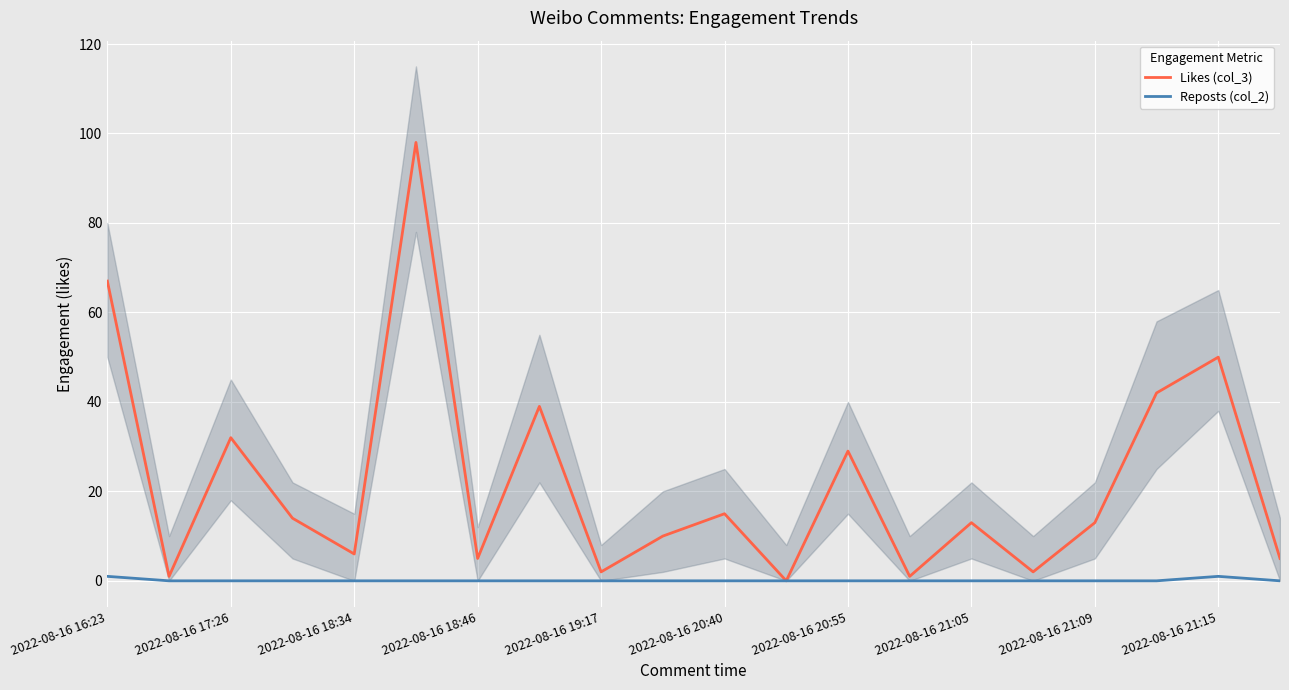

What is the sum of all Likes (col_3) values?

444